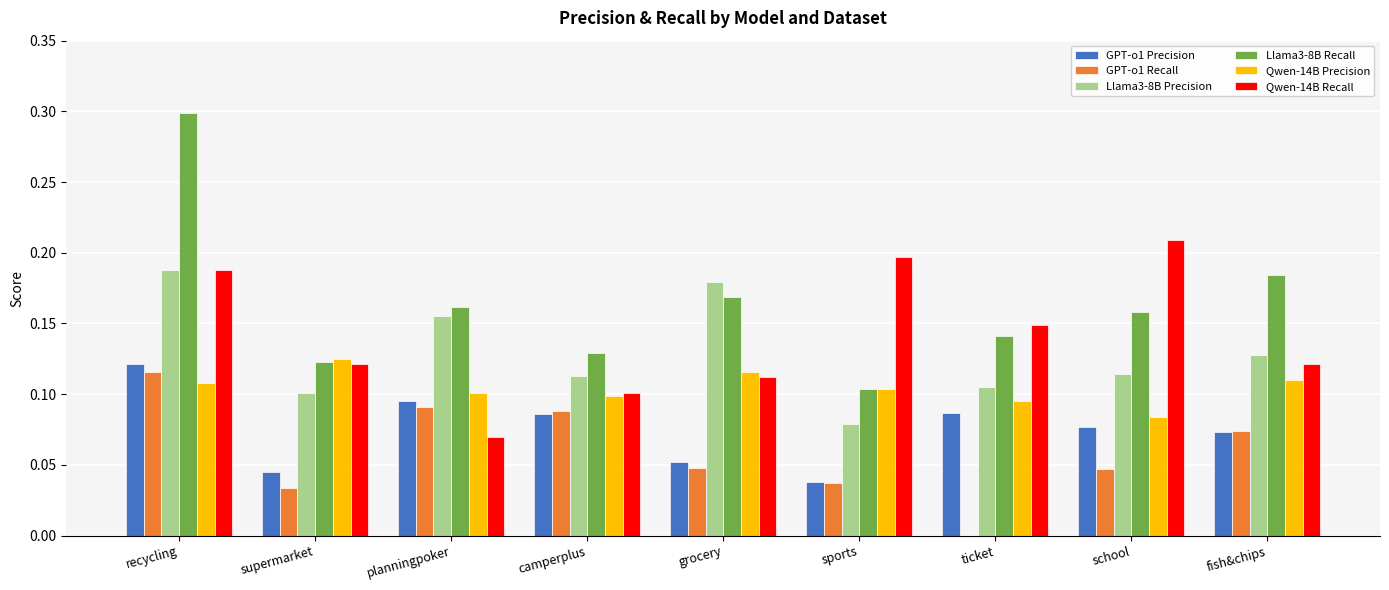

Which series has the largest range (max minus min)?

Llama3-8B Recall